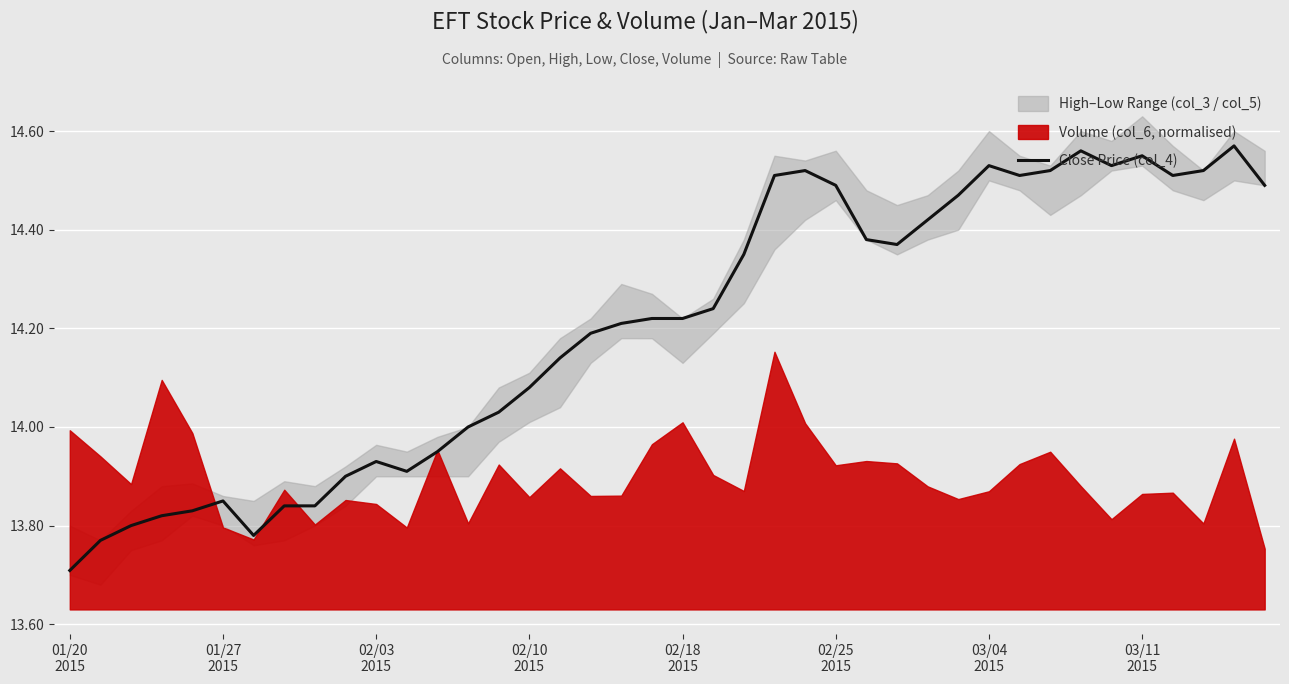

What is the value of the 36th point from the left?

14.6